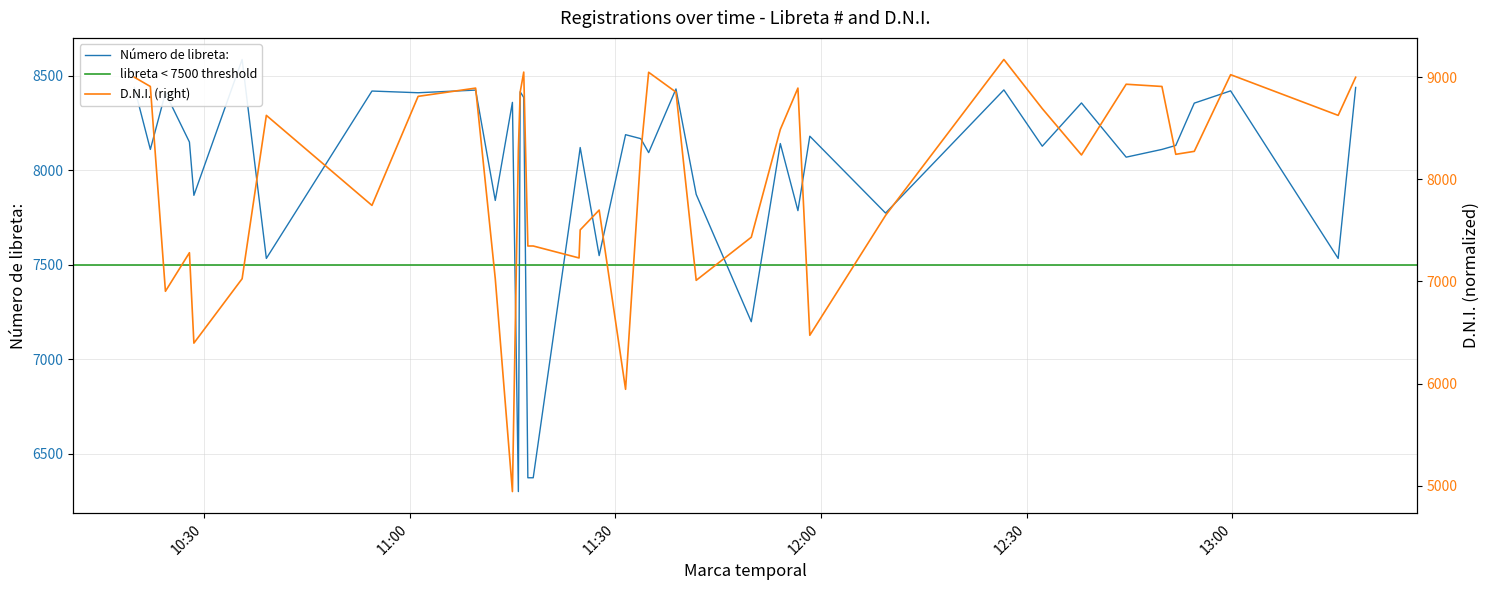

Which series has the largest total across all categories?

D.N.I. (norm)